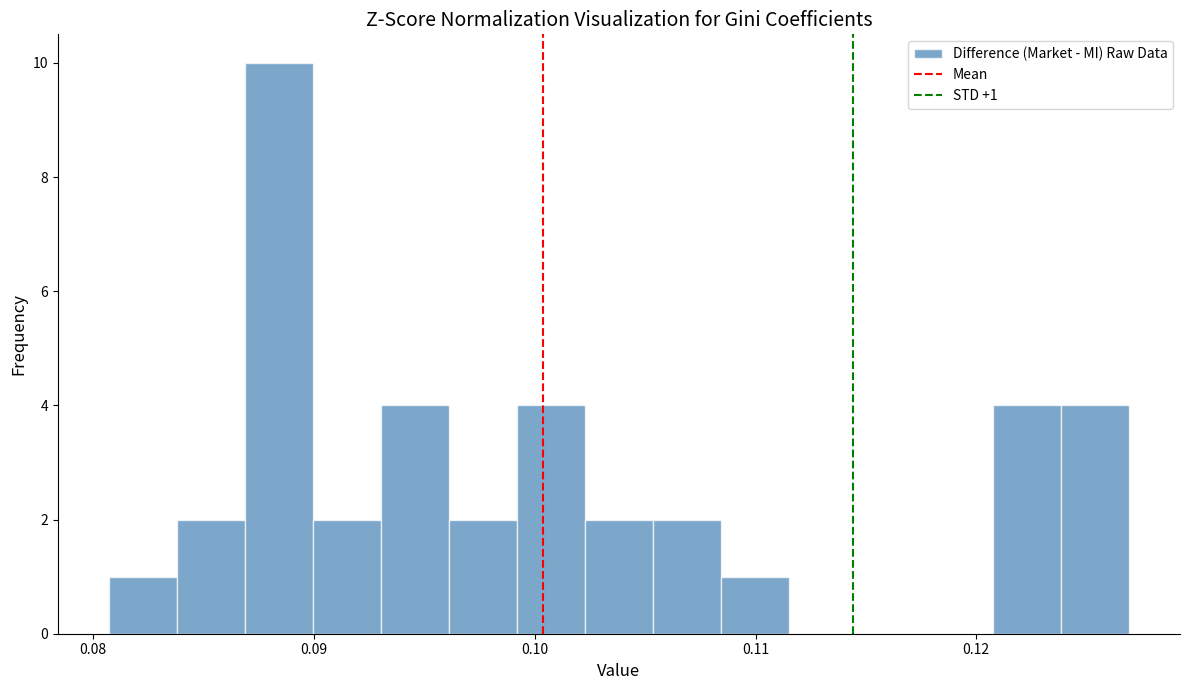

Read against the x-axis, roughly where is the centre of the tallest bar?

0.088